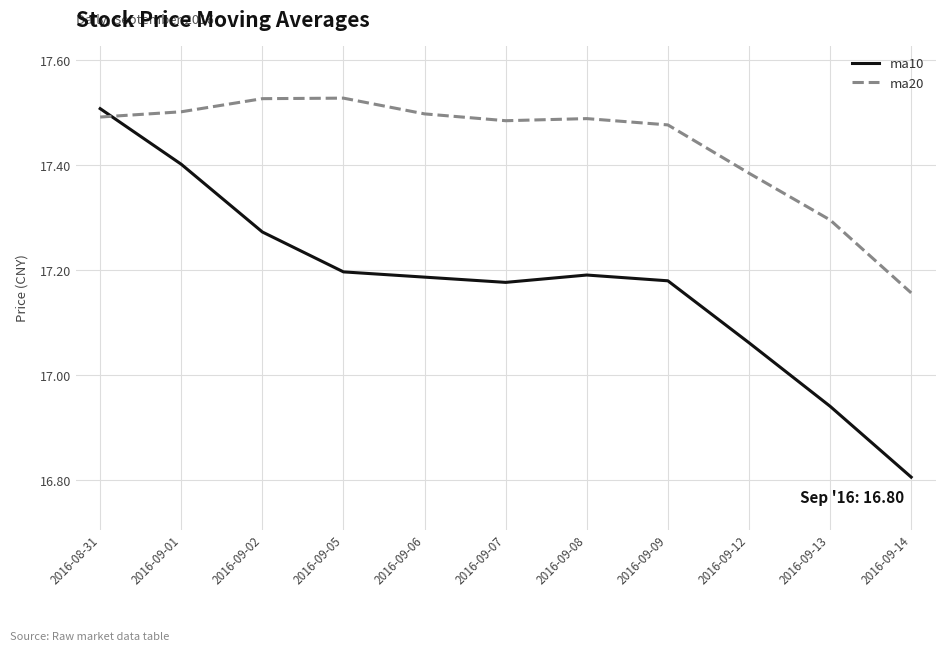

What is the difference between the maximum and minimum values in the ma10 series?

0.7